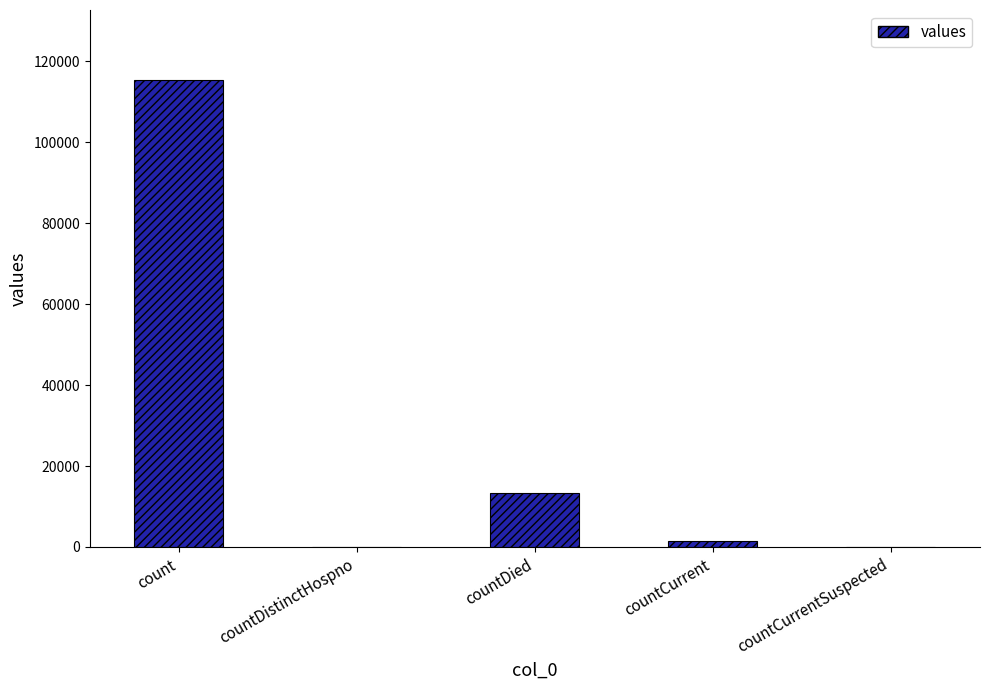

What is the sum of the values at countCurrentSuspected and countCurrent?

1383